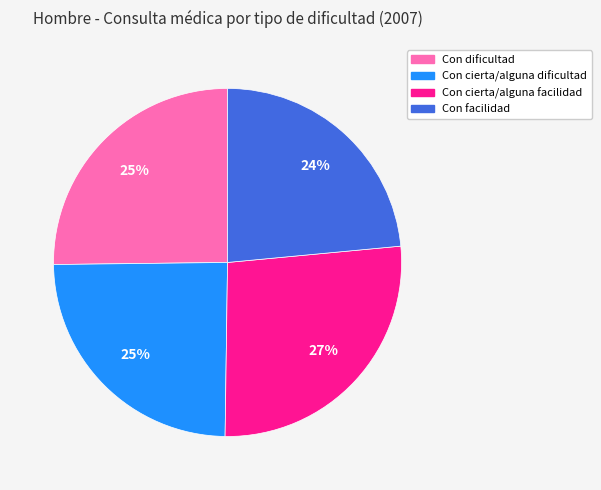

To the nearest percent, what is the difference between the Con cierta/alguna facilidad and Con dificultad slice percentages?

2%